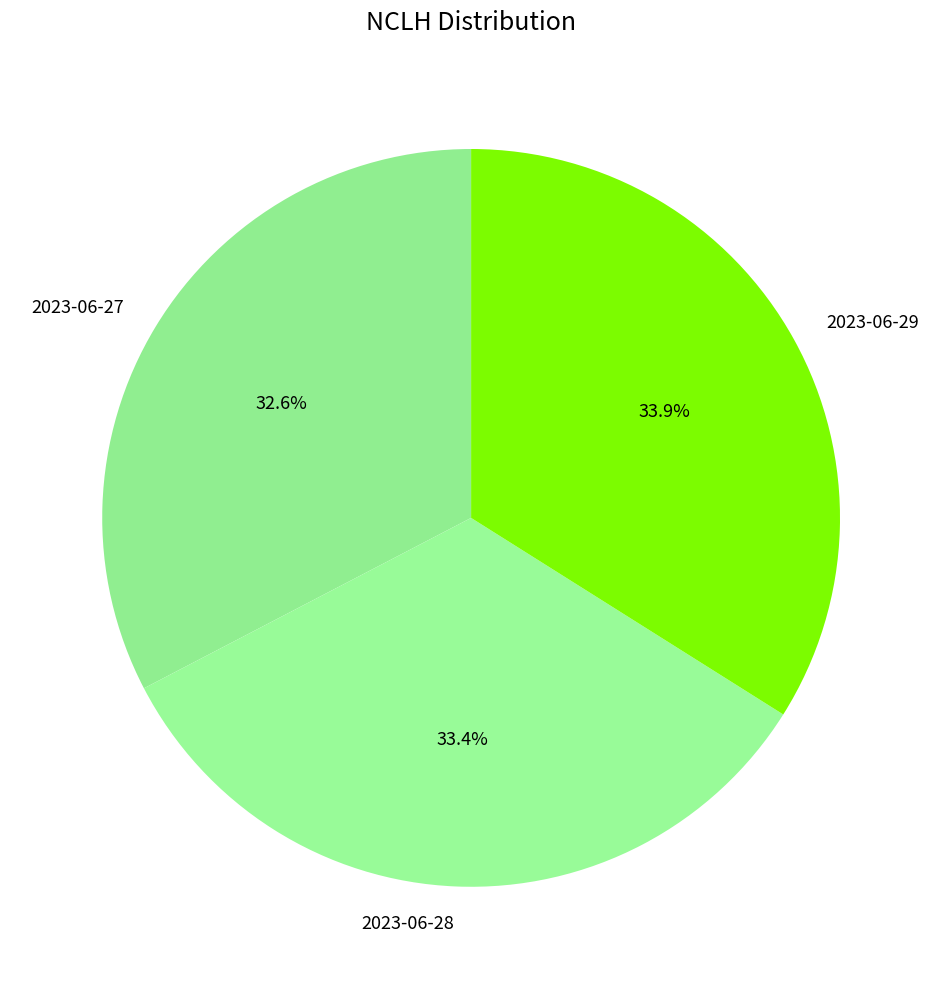

To the nearest percent, what portion does 2023-06-29 represent?

34%